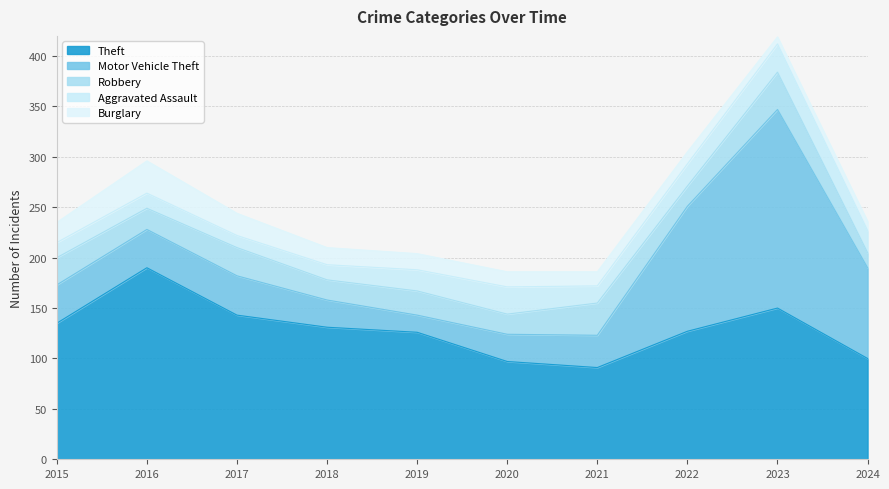

Which series has the largest total across all categories?

Theft